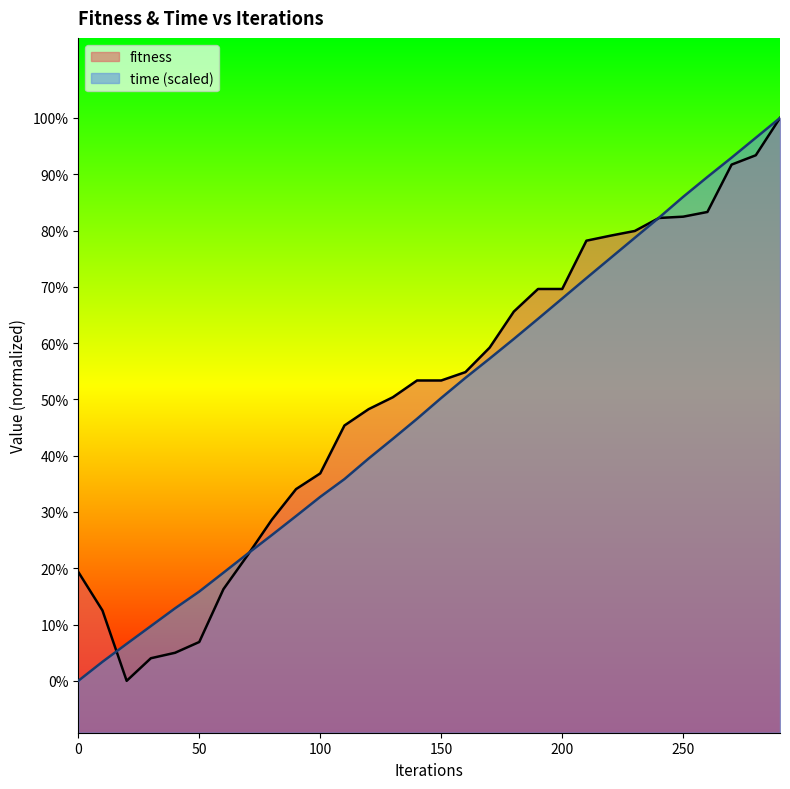

What is the sum of the time values at 100 and 250?

0.1